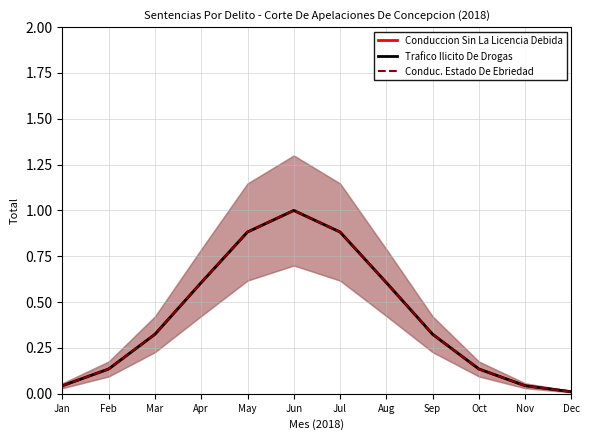

At which label does Conduccion Sin La Licencia Debida reach its peak?

Jun